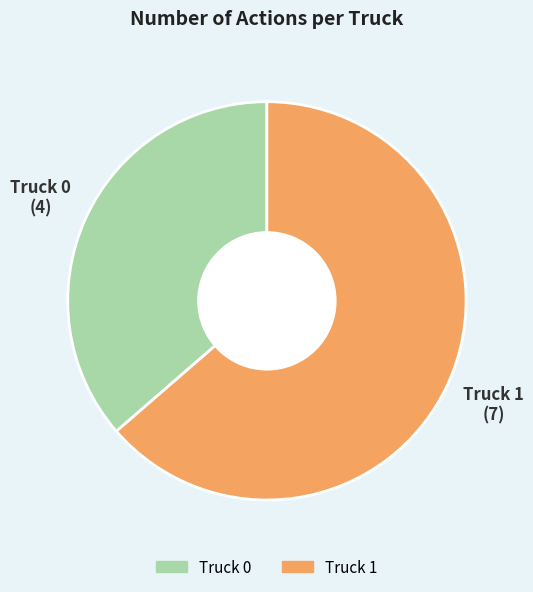

Count the number of slices in the pie.

2